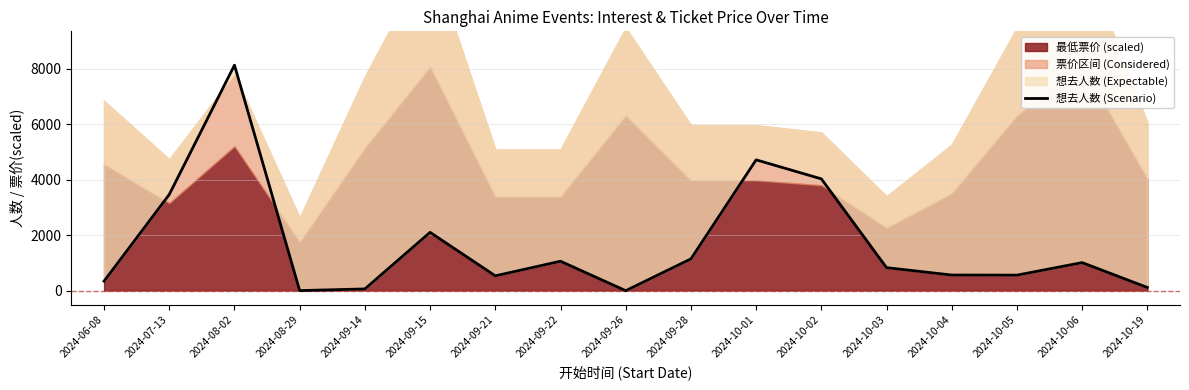

Which category has the highest value across all series?

2024-08-02